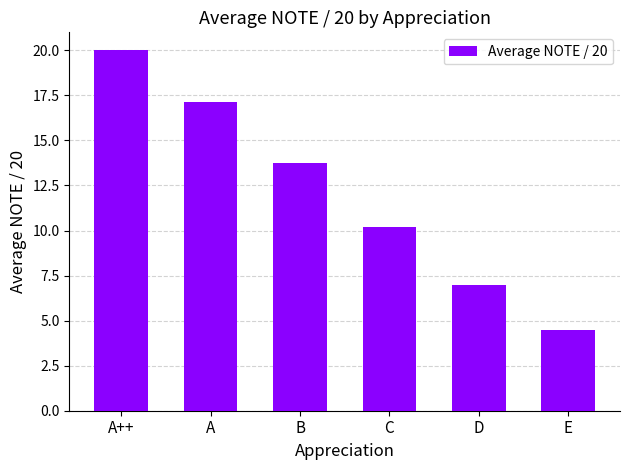

What position from the right is C?

3